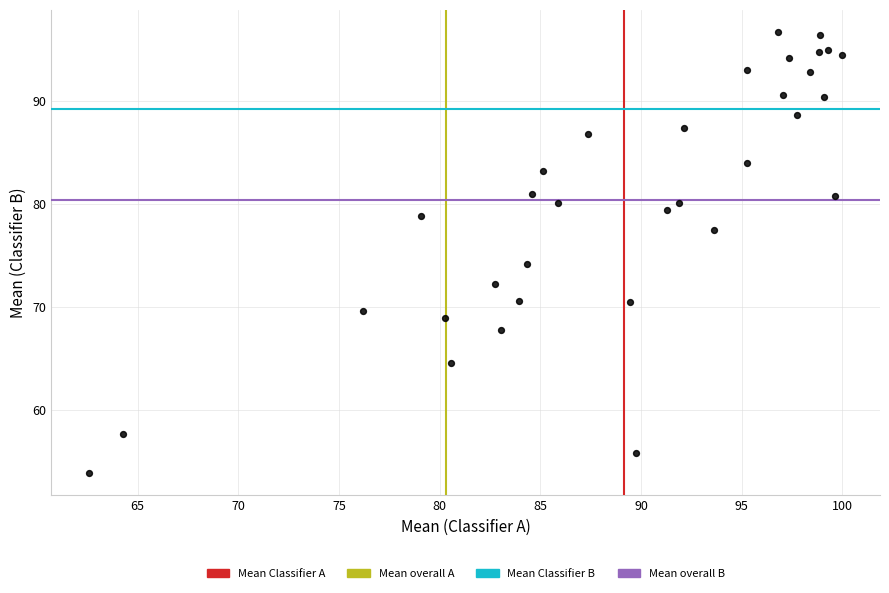

What Y value in the scatter plot is closest to 75?

74.2